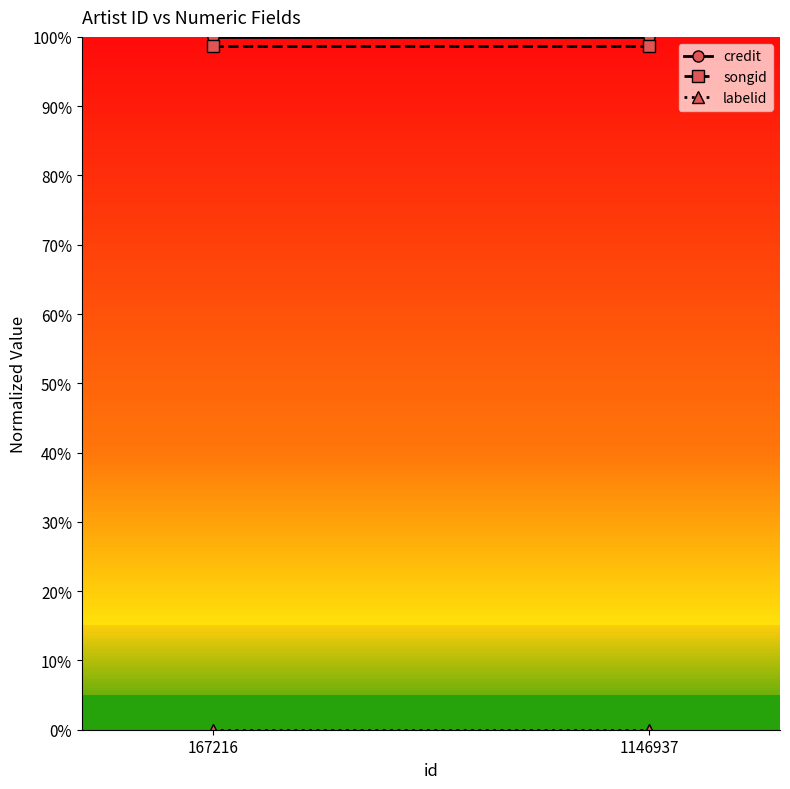

Count the number of data series in this chart.

3